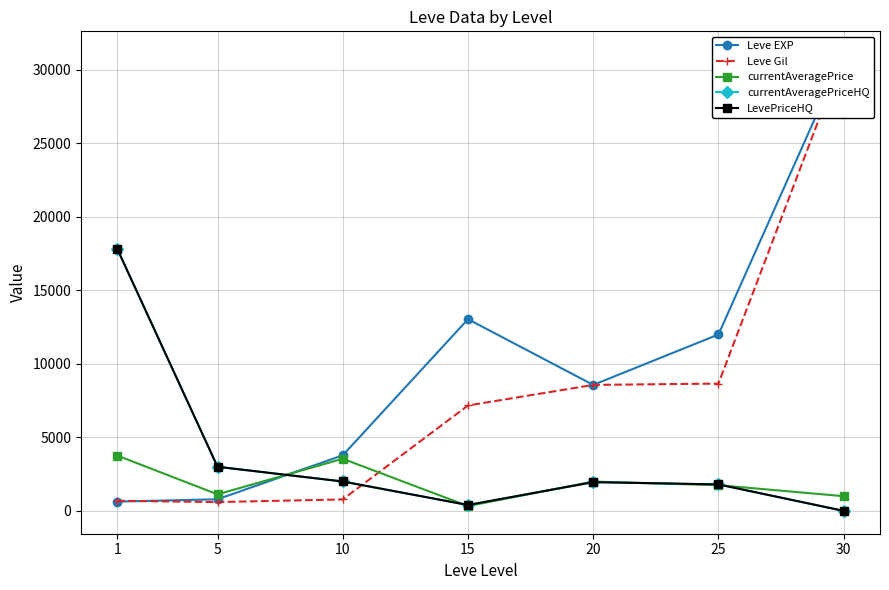

Where is the first local minimum for LevePriceHQ?

15